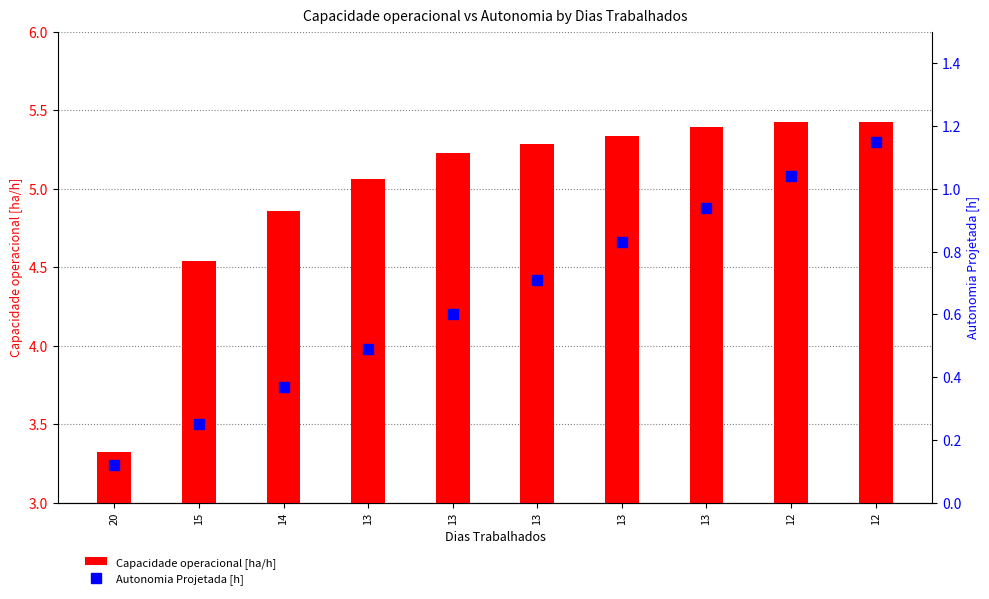

Which label corresponds to the smallest value in the chart?

20